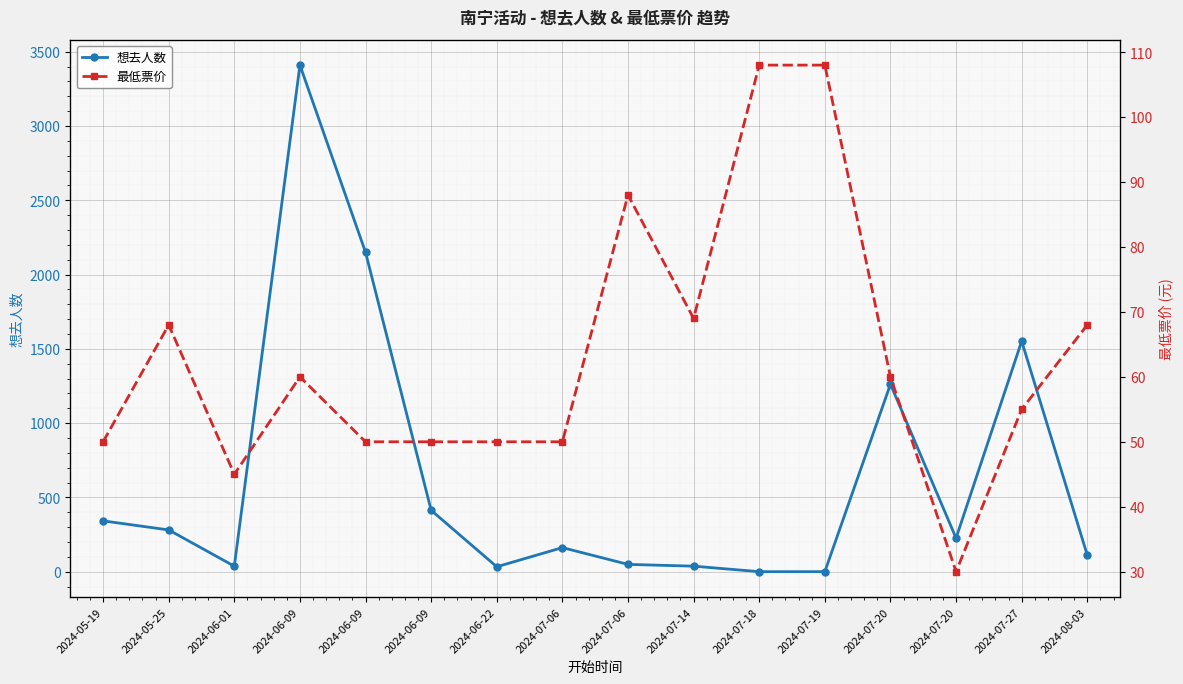

Is it true that 想去人数 equals 162 at 2024-07-06?

True